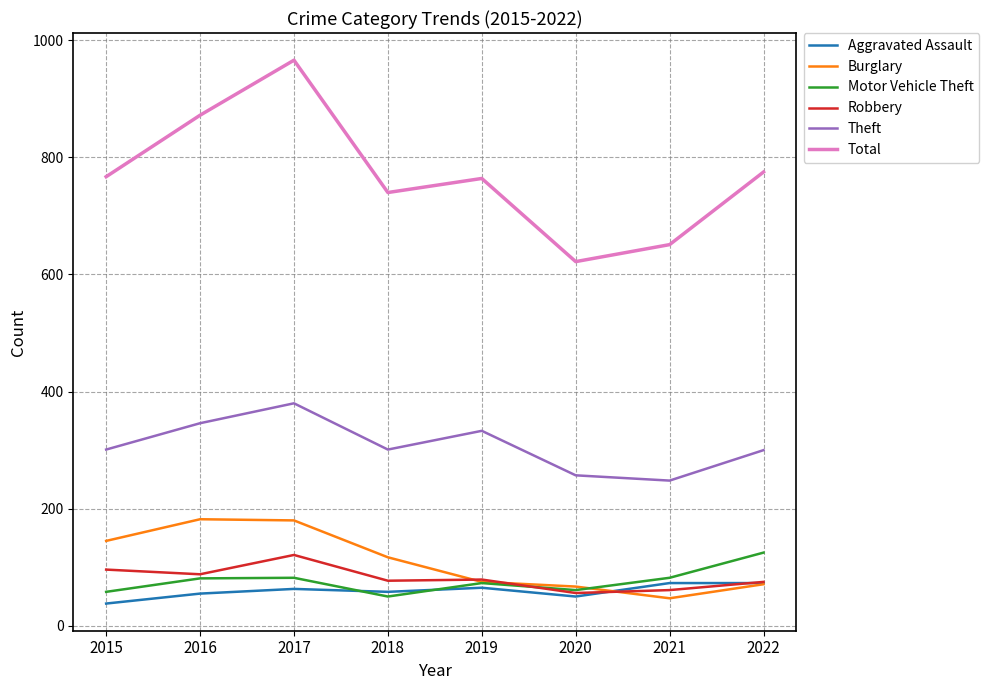

What is the smallest value displayed?

38